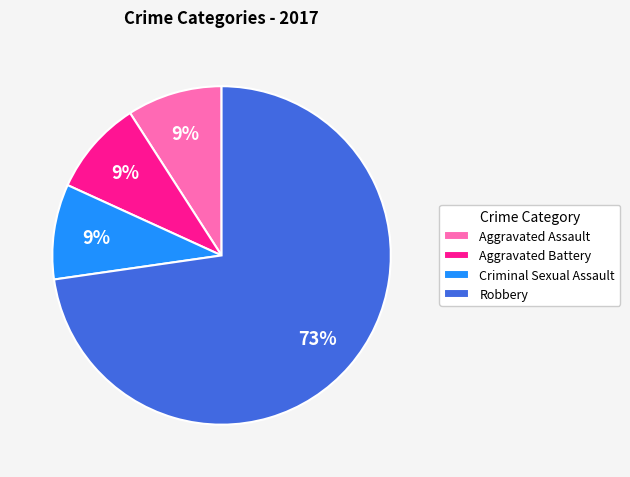

Is there a majority slice in this chart?

Yes